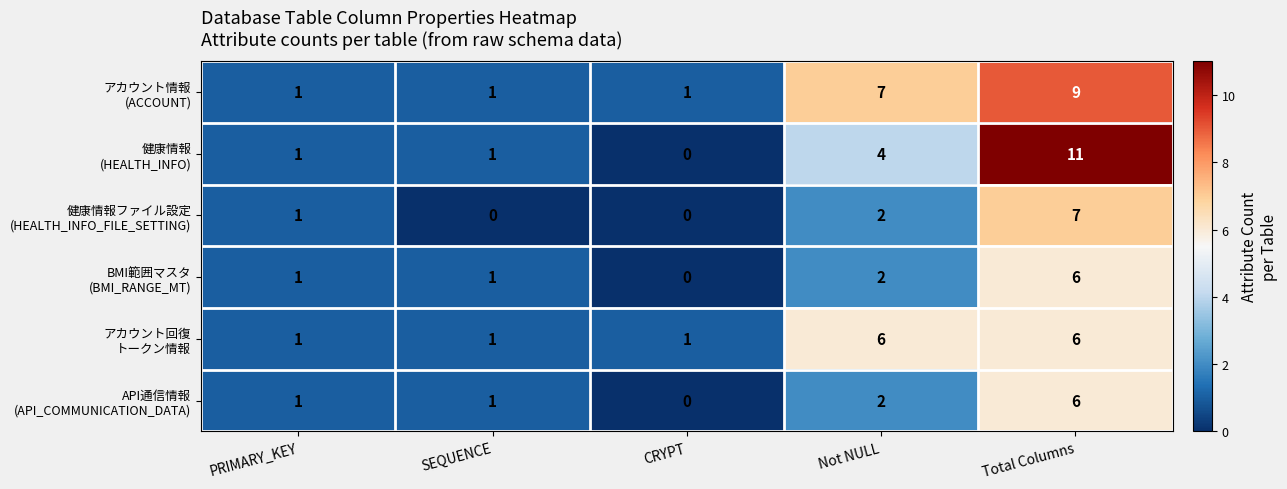

What is the spread (max minus min) of values at Total Columns?

5